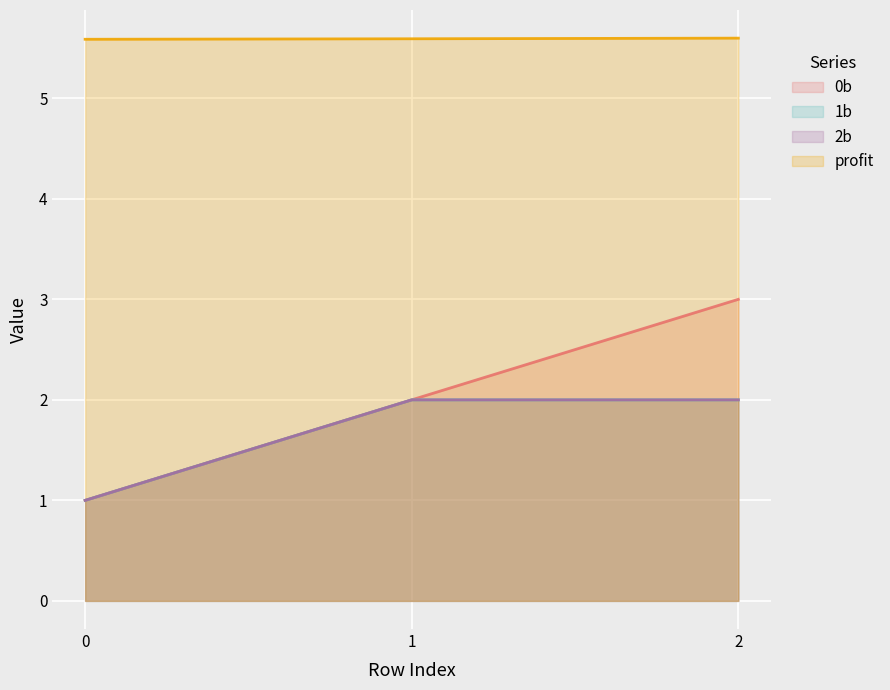

Which series has the largest total across all categories?

profit